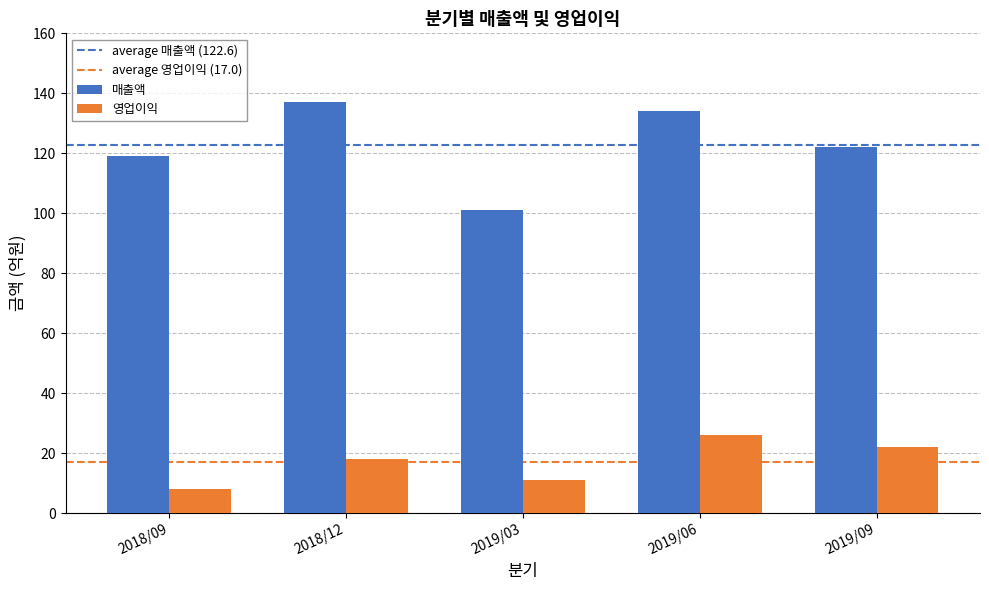

What is the approximate value of 매출액 at 2018/09?

119